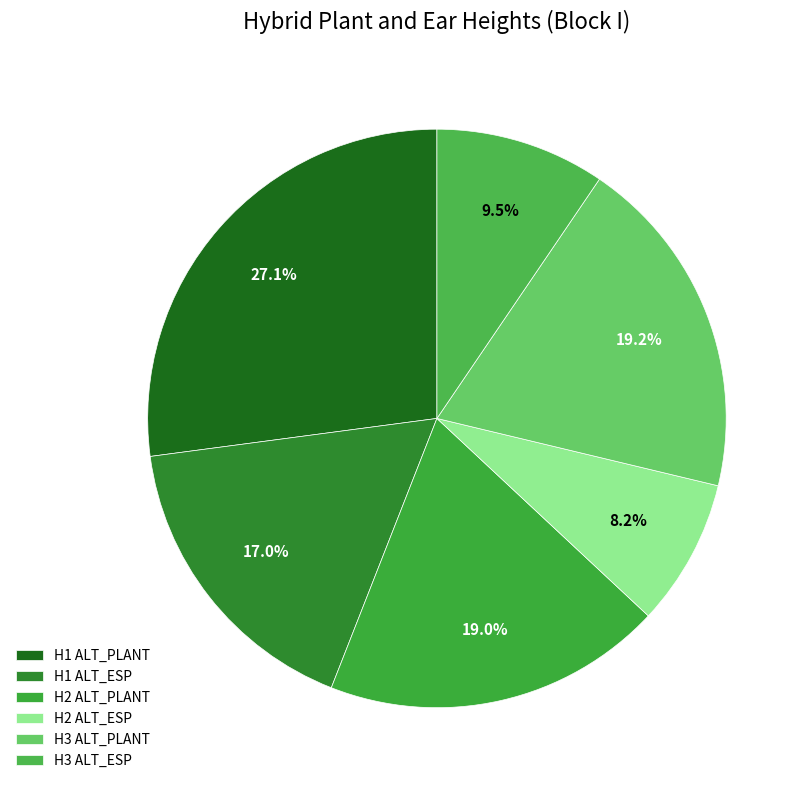

How many slices are in this pie chart?

6